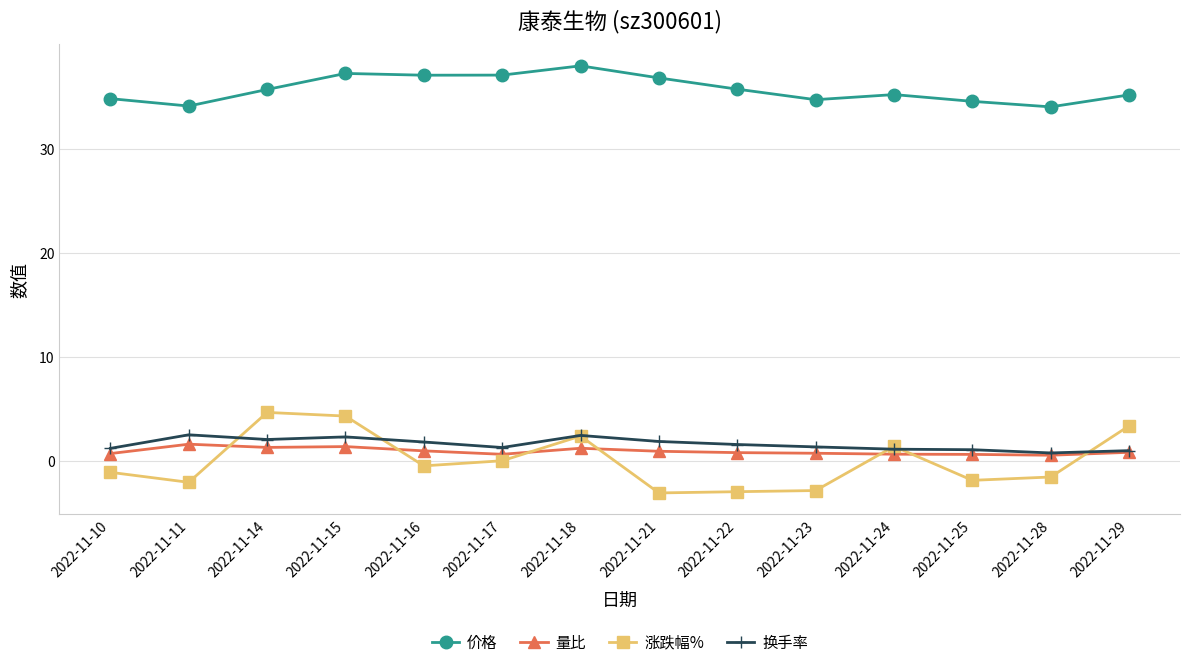

Which series has the largest total across all categories?

价格